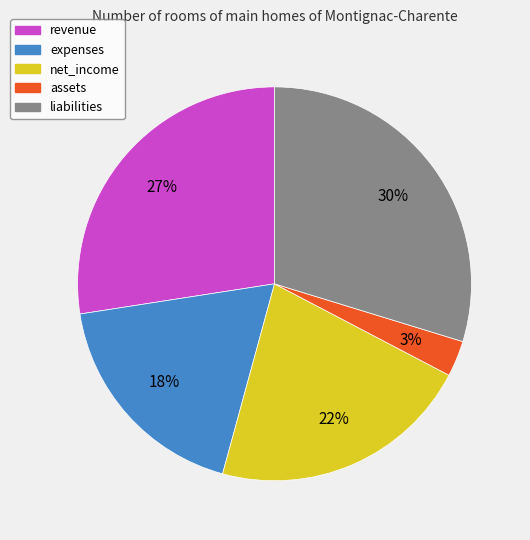

Which category has the biggest portion of the pie?

liabilities